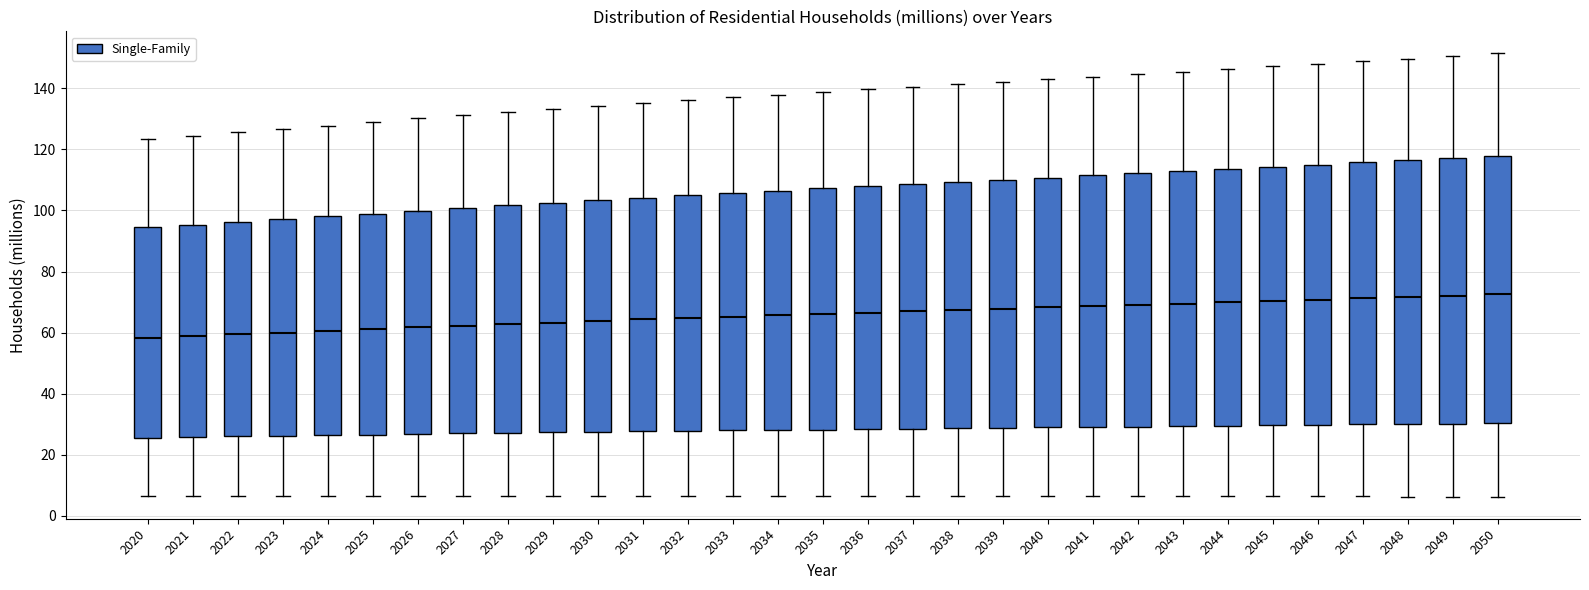

Reading left to right, transcribe this box plot: for each box, give where its median line is, the range the box spans, and where its two whiskers end, as read against the y-axis. The values are not printed on the chart, so give them approximately, as read against the axis.

2020: median 58, box 26 to 94, whiskers 6 to 124
2021: median 58, box 26 to 96, whiskers 6 to 124
2022: median 60, box 26 to 96, whiskers 6 to 126
2023: median 60, box 26 to 98, whiskers 6 to 126
2024: median 60, box 26 to 98, whiskers 6 to 128
2025: median 62, box 26 to 98, whiskers 6 to 128
2026: median 62, box 26 to 100, whiskers 6 to 130
2027: median 62, box 28 to 100, whiskers 6 to 132
2028: median 62, box 28 to 102, whiskers 6 to 132
2029: median 64, box 28 to 102, whiskers 6 to 134
2030: median 64, box 28 to 104, whiskers 6 to 134
2031: median 64, box 28 to 104, whiskers 6 to 136
2032: median 64, box 28 to 104, whiskers 6 to 136
2033: median 66, box 28 to 106, whiskers 6 to 138
2034: median 66, box 28 to 106, whiskers 6 to 138
2035: median 66, box 28 to 108, whiskers 6 to 138
2036: median 66, box 28 to 108, whiskers 6 to 140
2037: median 66, box 28 to 108, whiskers 6 to 140
2038: median 68, box 28 to 110, whiskers 6 to 142
2039: median 68, box 28 to 110, whiskers 6 to 142
2040: median 68, box 28 to 110, whiskers 6 to 142
2041: median 68, box 30 to 112, whiskers 6 to 144
2042: median 70, box 30 to 112, whiskers 6 to 144
2043: median 70, box 30 to 112, whiskers 6 to 146
2044: median 70, box 30 to 114, whiskers 6 to 146
2045: median 70, box 30 to 114, whiskers 6 to 148
2046: median 70, box 30 to 114, whiskers 6 to 148
2047: median 72, box 30 to 116, whiskers 6 to 148
2048: median 72, box 30 to 116, whiskers 6 to 150
2049: median 72, box 30 to 118, whiskers 6 to 150
2050: median 72, box 30 to 118, whiskers 6 to 152